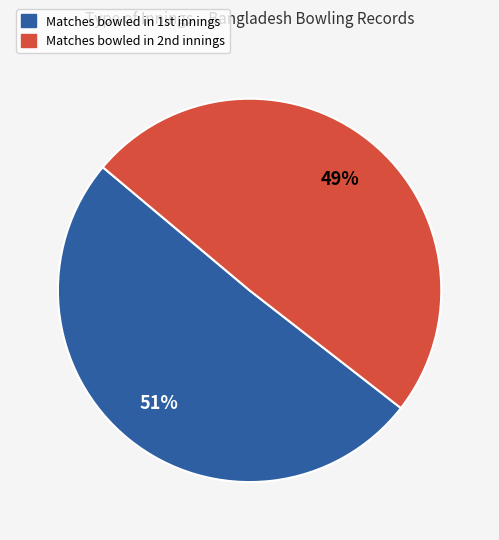

How many slices are in this pie chart?

2